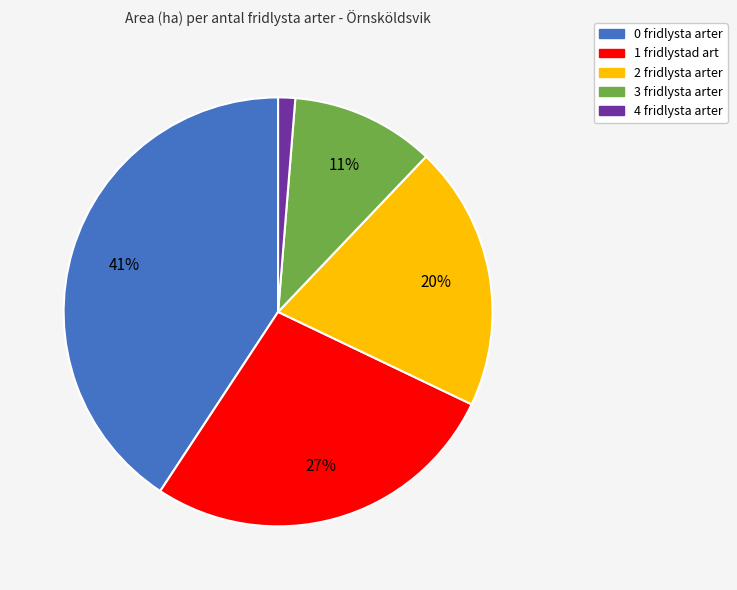

Is there any slice that represents more than half of the pie?

No